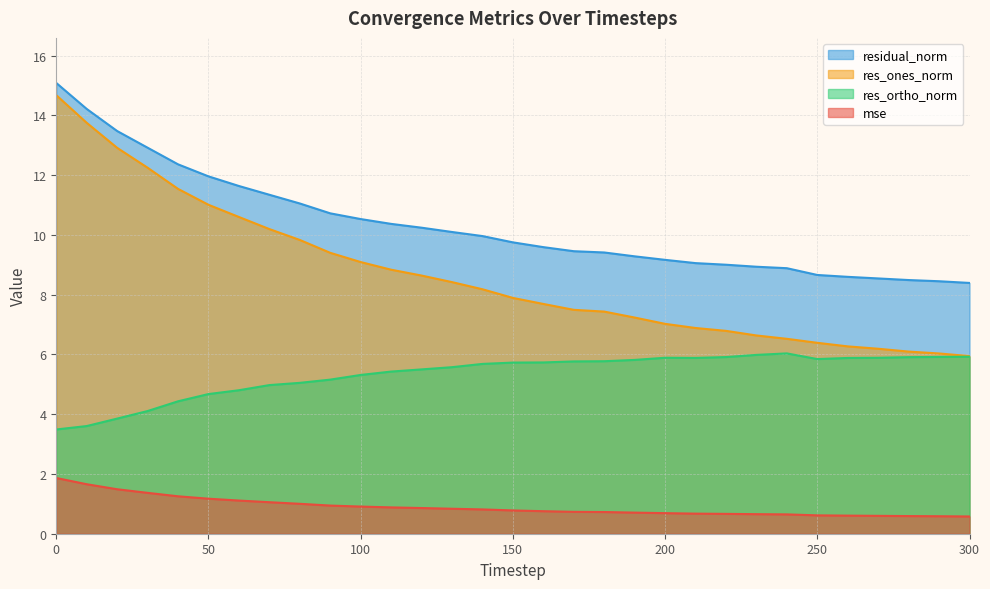

How many interior local peaks does the res_ortho_norm series have?

2